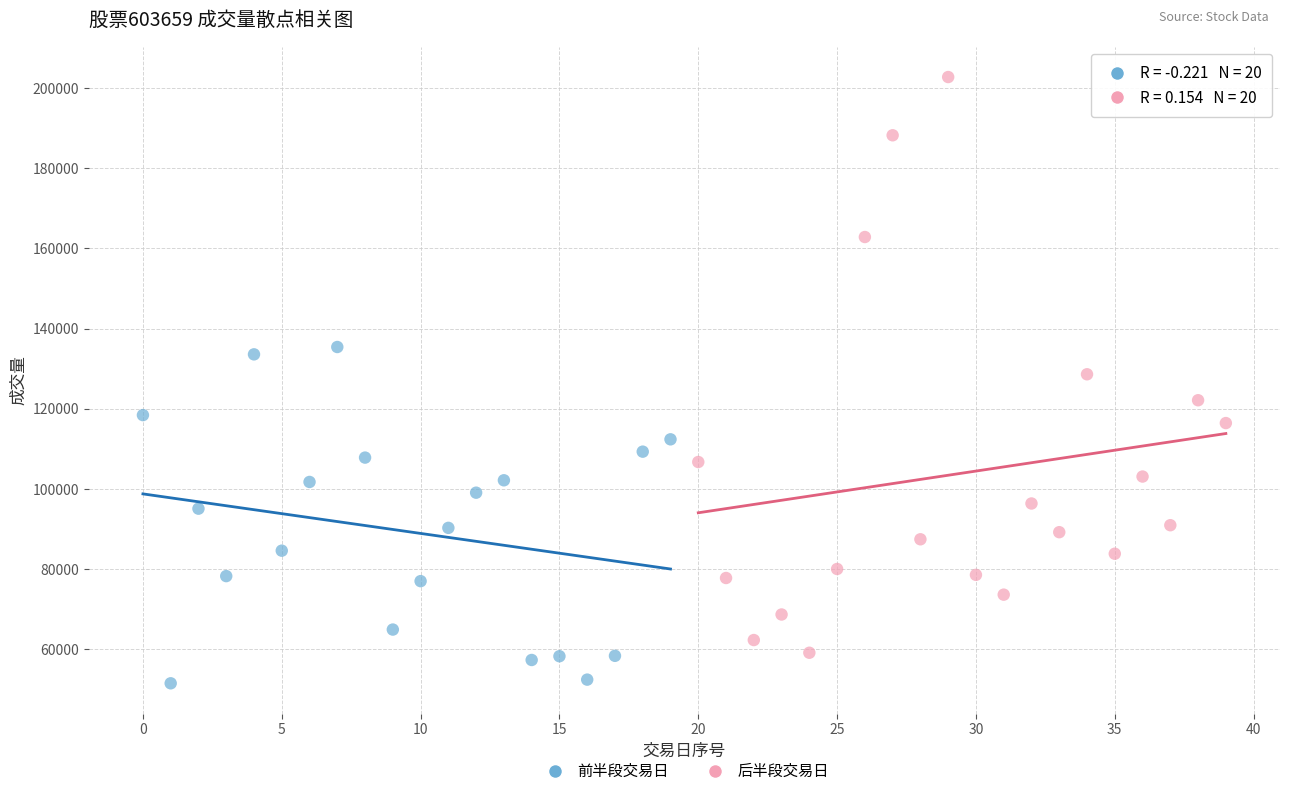

Which series has the largest Y range (max minus min)?

后半段交易日